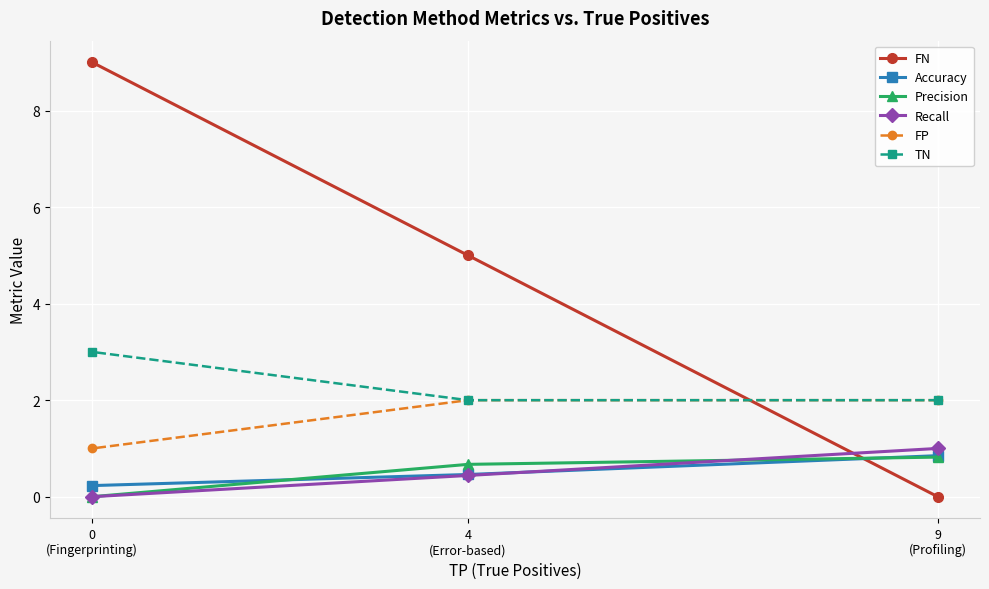

What is the spread (max minus min) of values at 4
(Error-based)?

4.6